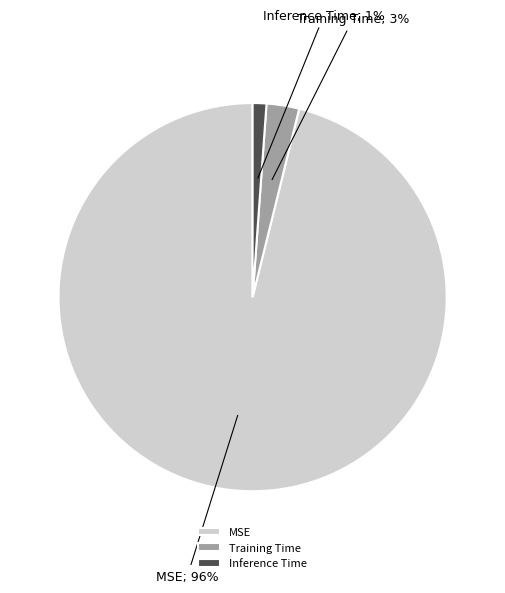

Rank the categories by value from highest to lowest.

MSE, Training Time, Inference Time